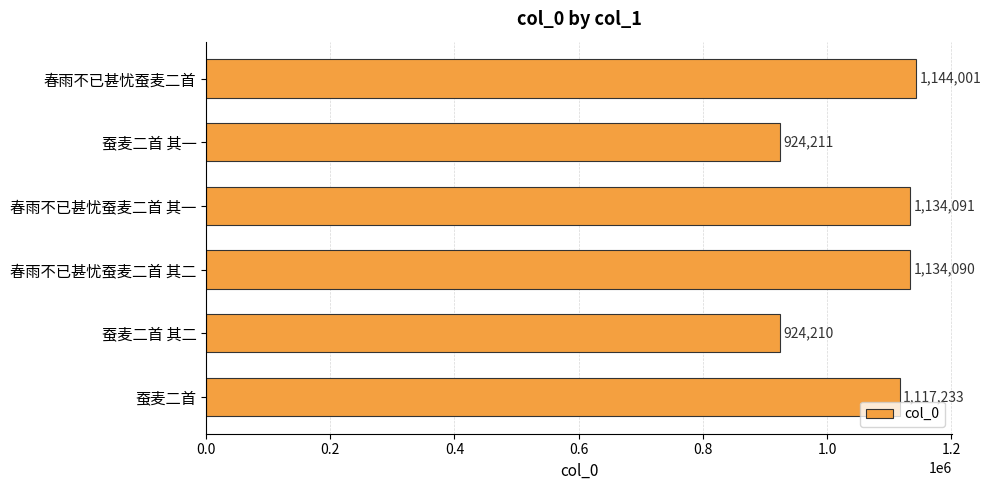

What is the maximum value shown in the chart?

1144001